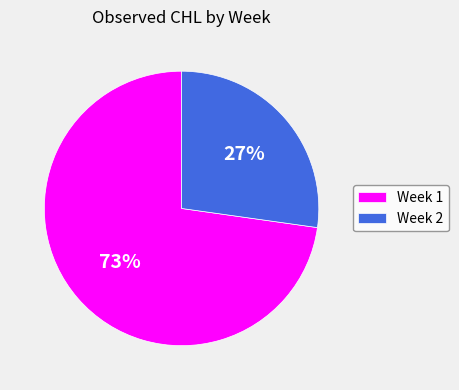

Rank the categories by value from lowest to highest.

Week 2, Week 1